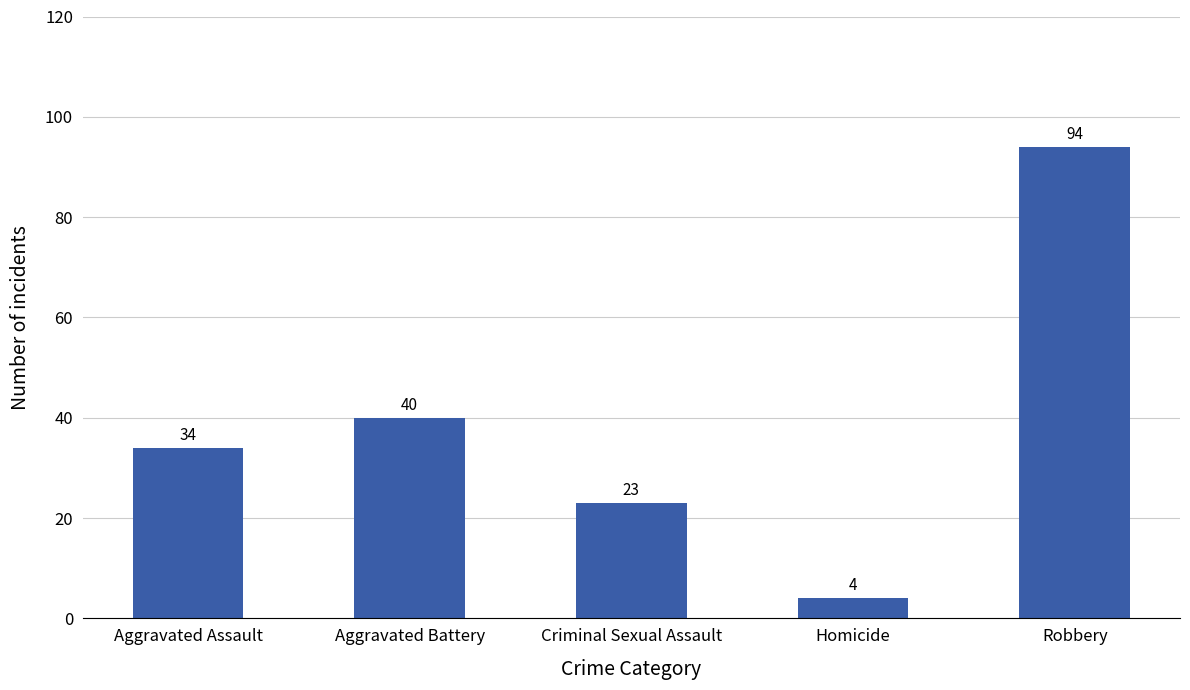

Rank the categories by value from lowest to highest.

Homicide, Criminal Sexual Assault, Aggravated Assault, Aggravated Battery, Robbery